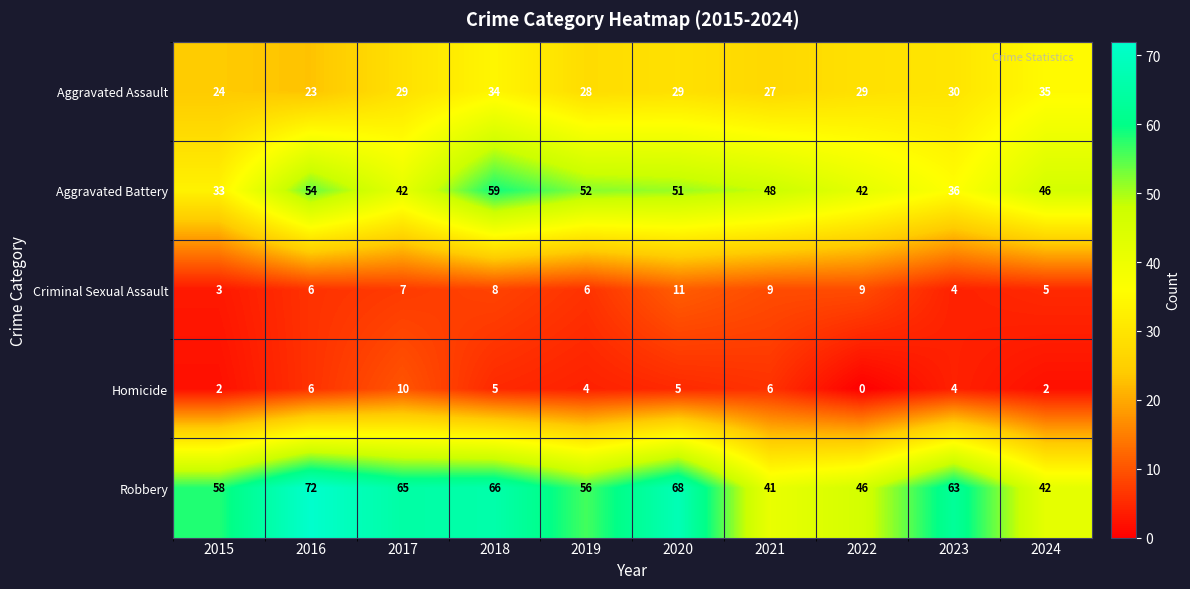

How many data points does each series have?

10